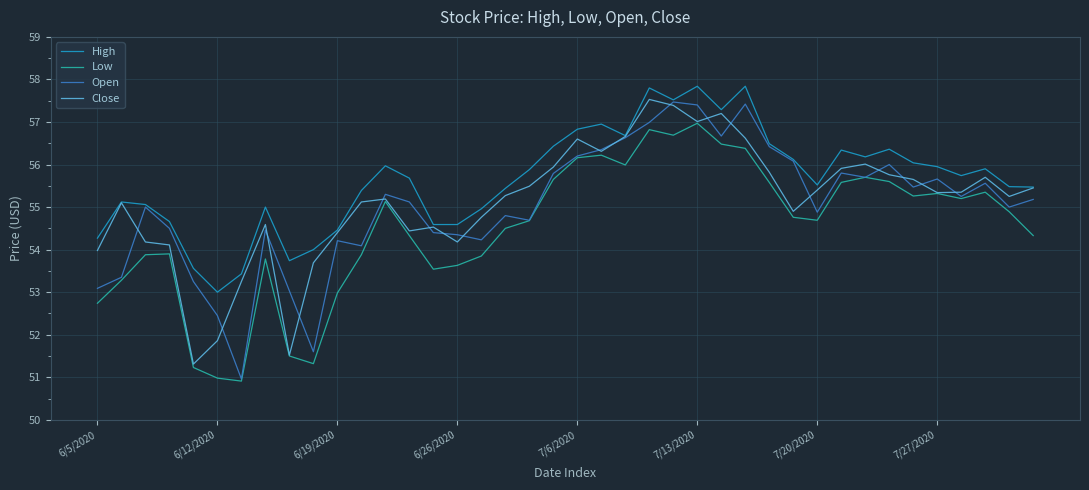

Which series has the widest spread of values?

Open